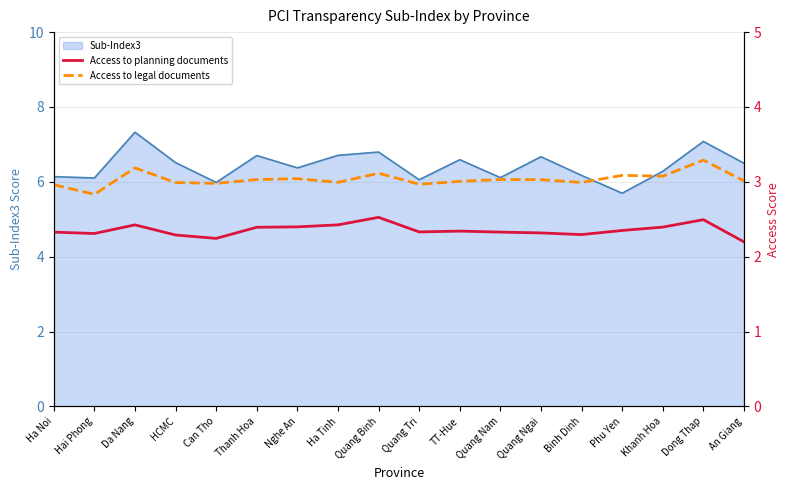

What is the average value of the Access to legal documents series?

3.0